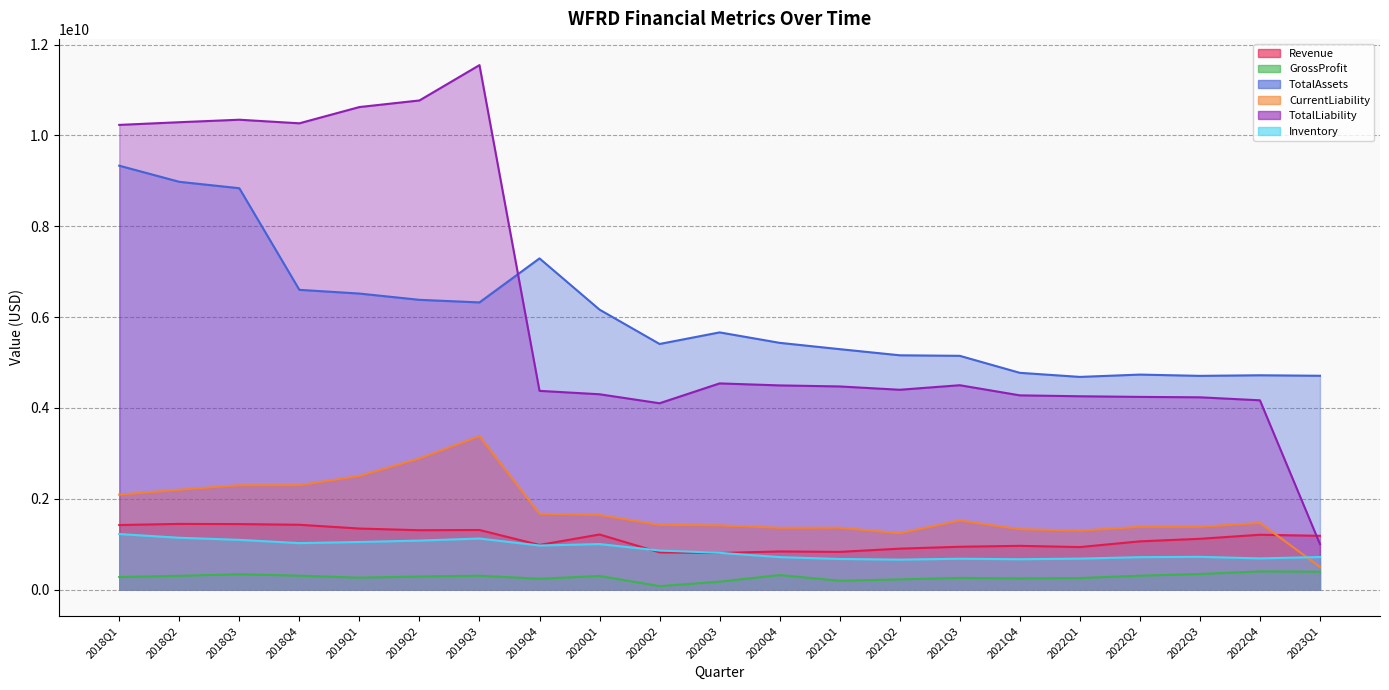

What are all the series names shown in the legend?

Revenue, GrossProfit, TotalAssets, CurrentLiability, TotalLiability, Inventory